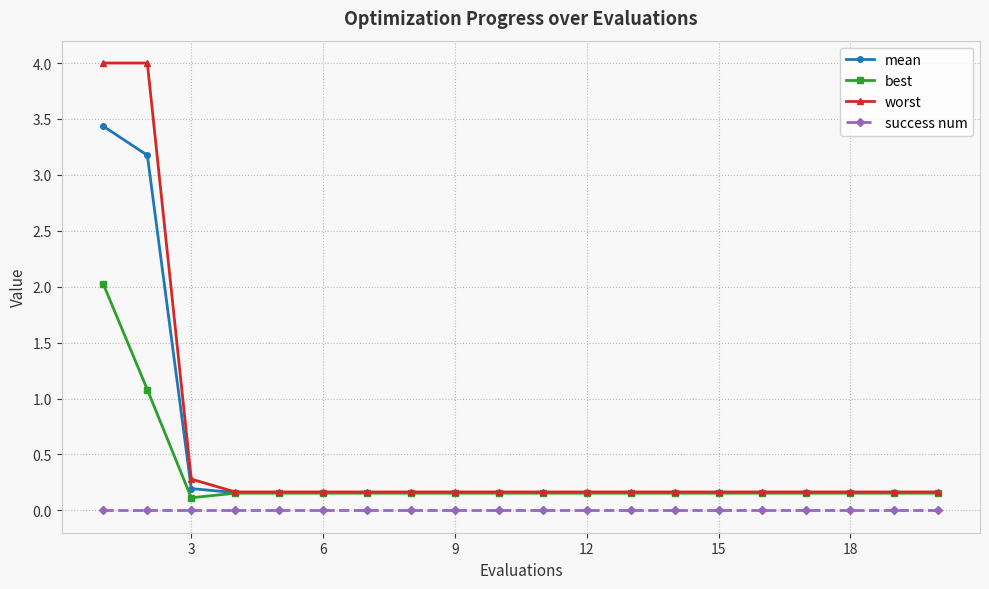

List the series in order of their peak value, highest first.

worst, mean, best, success num